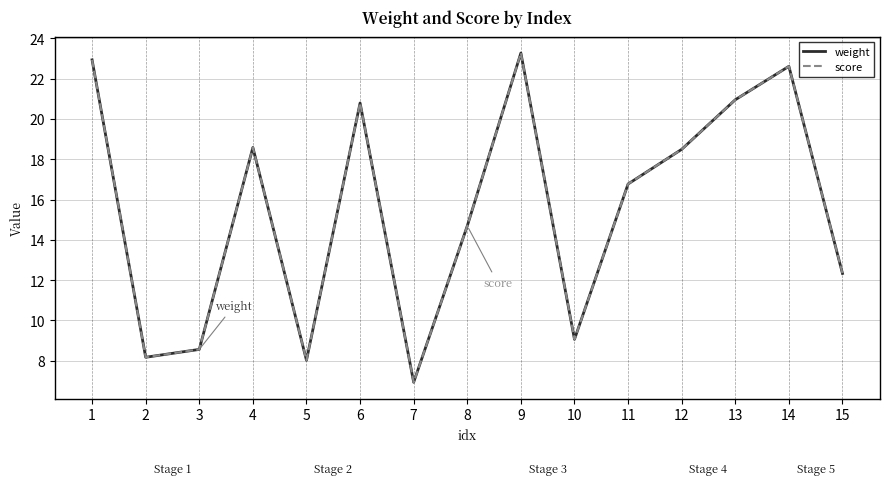

Does the chart display data point markers on the line(s)?

No